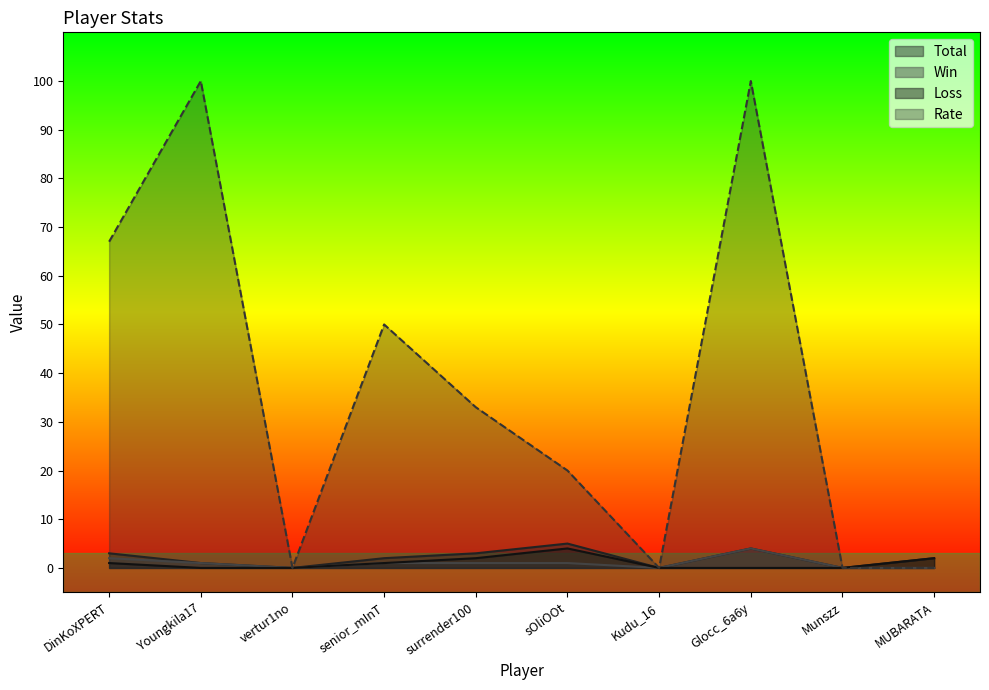

True or false: Win has more than 2 interior local peaks.

False